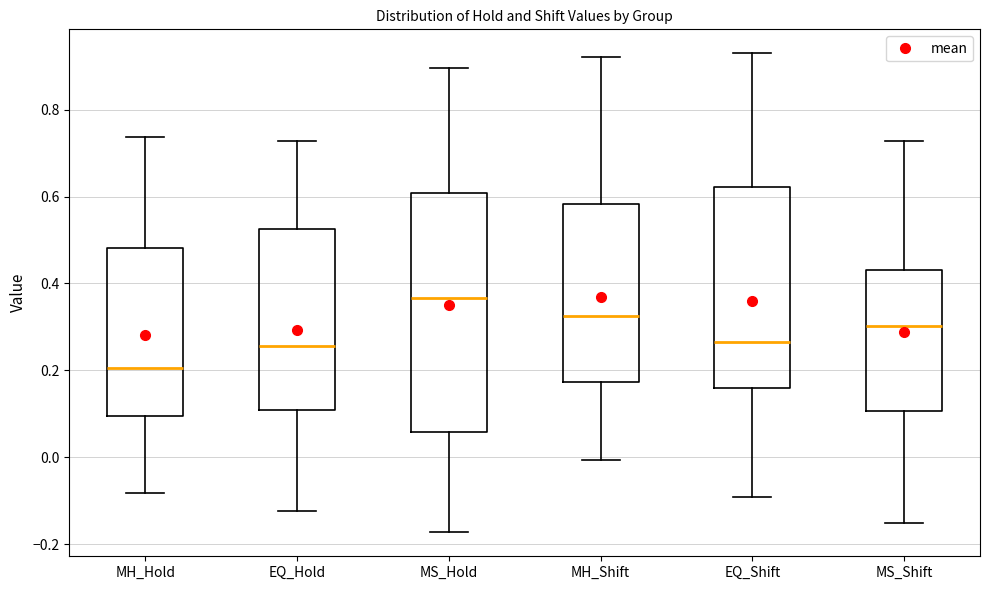

Comparing the boxes themselves (not the whiskers), which one is the tallest?

MS_Hold